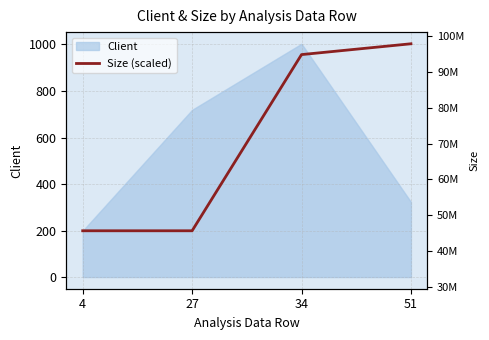

True or false: Size and Size (scaled) cross at least once.

False